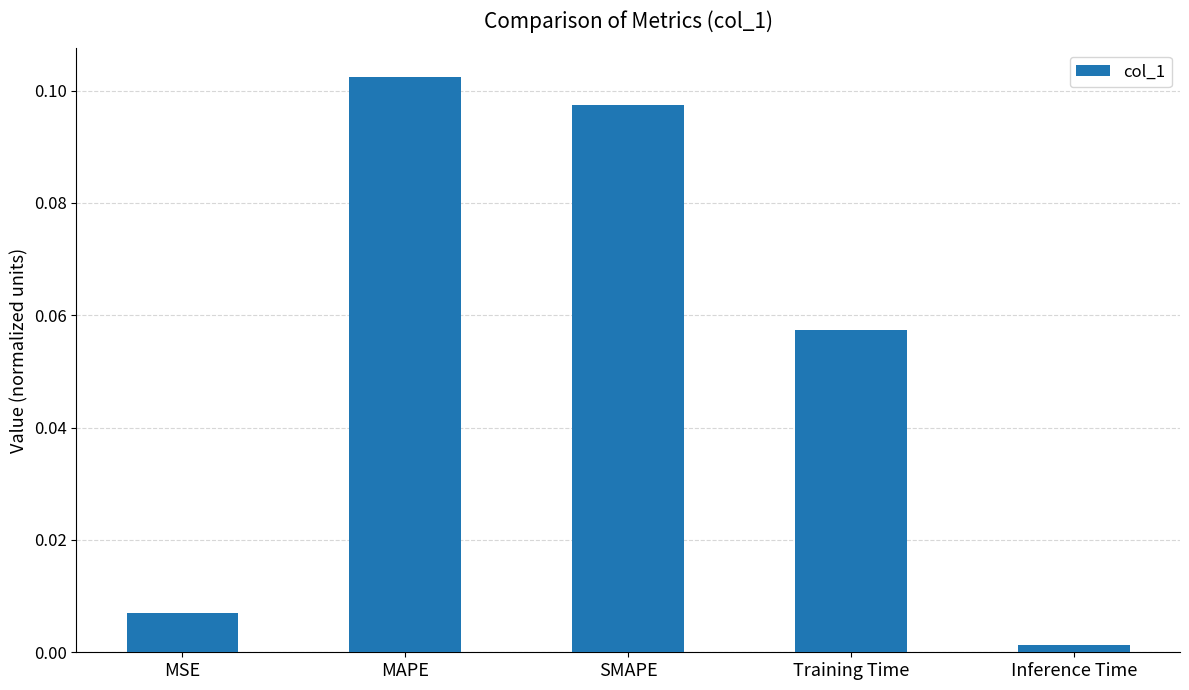

Rank the categories by value from lowest to highest.

Inference Time, MSE, Training Time, SMAPE, MAPE